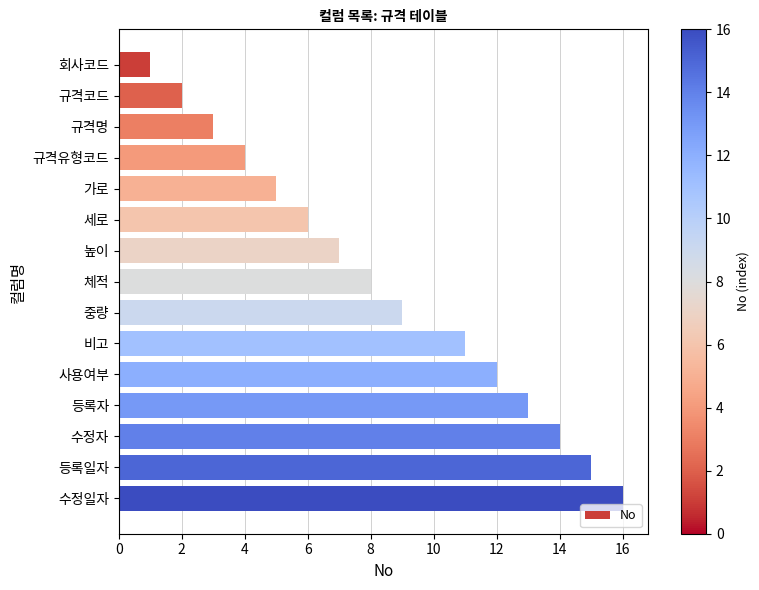

Rank the categories by value from highest to lowest.

수정일자, 등록일자, 수정자, 등록자, 사용여부, 비고, 중량, 체적, 높이, 세로, 가로, 규격유형코드, 규격명, 규격코드, 회사코드